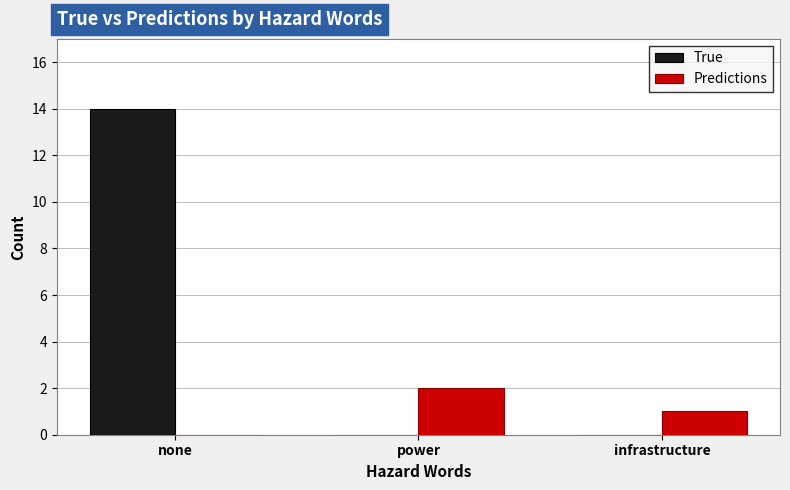

What is the maximum value for Predictions?

2